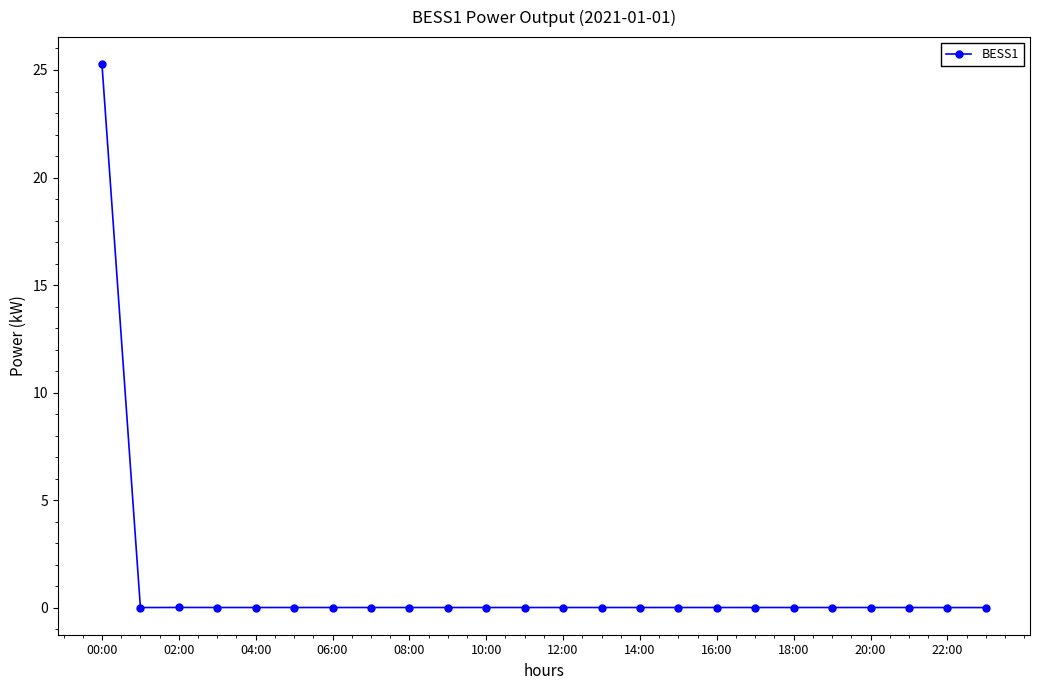

What is the greatest value displayed?

25.3